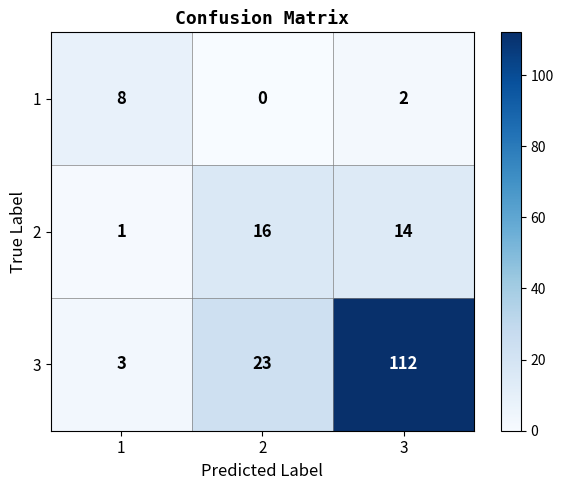

Reading left to right, list all the values displayed in this chart.

1: 8	0	2
2: 1	16	14
3: 3	23	112